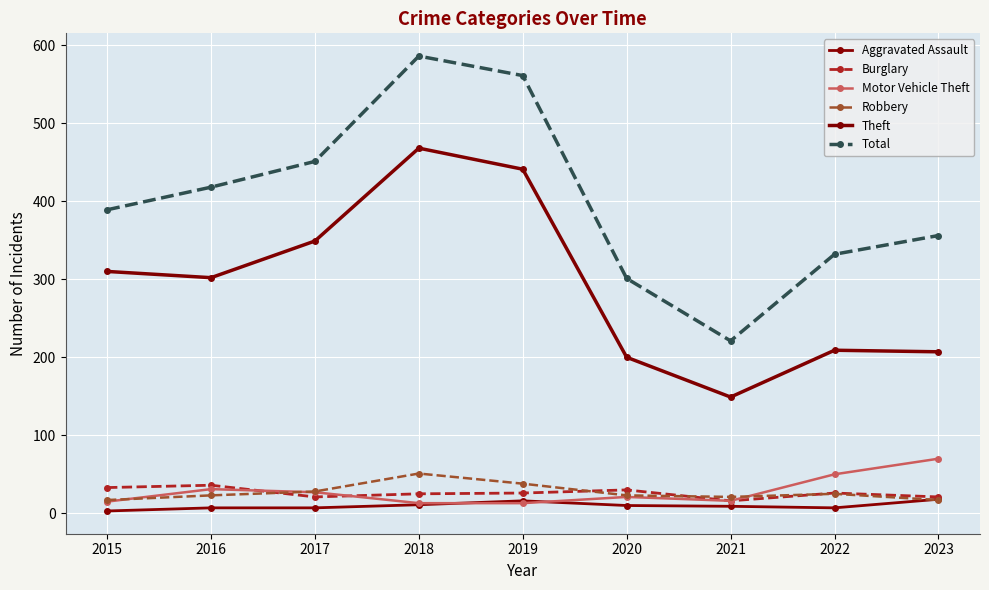

Reading left to right, transcribe all the data shown in this chart.

Aggravated Assault: 2015=3	2016=7	2017=7	2018=11	2019=16	2020=10	2021=9	2022=7	2023=18
Burglary: 2015=33	2016=36	2017=21	2018=25	2019=26	2020=30	2021=16	2022=26	2023=21
Motor Vehicle Theft: 2015=15	2016=31	2017=27	2018=13	2019=13	2020=21	2021=16	2022=50	2023=70
Robbery: 2015=17	2016=23	2017=28	2018=51	2019=38	2020=23	2021=21	2022=25	2023=17
Theft: 2015=310	2016=302	2017=349	2018=468	2019=441	2020=200	2021=149	2022=209	2023=207
Total: 2015=389	2016=418	2017=451	2018=586	2019=561	2020=301	2021=221	2022=332	2023=356